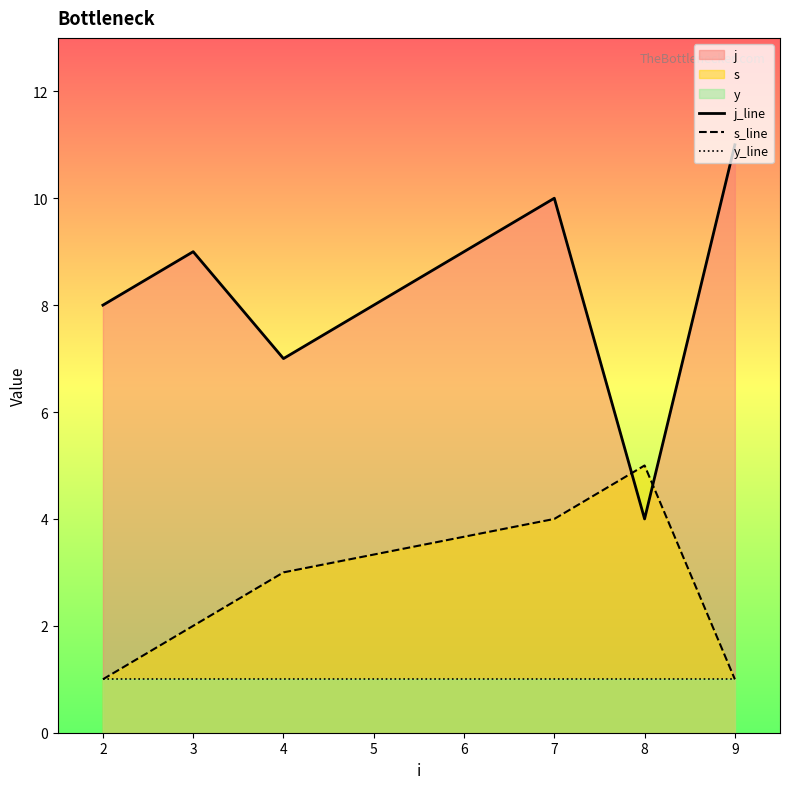

True or false: j_line has more than 2 points higher than both neighbors.

False